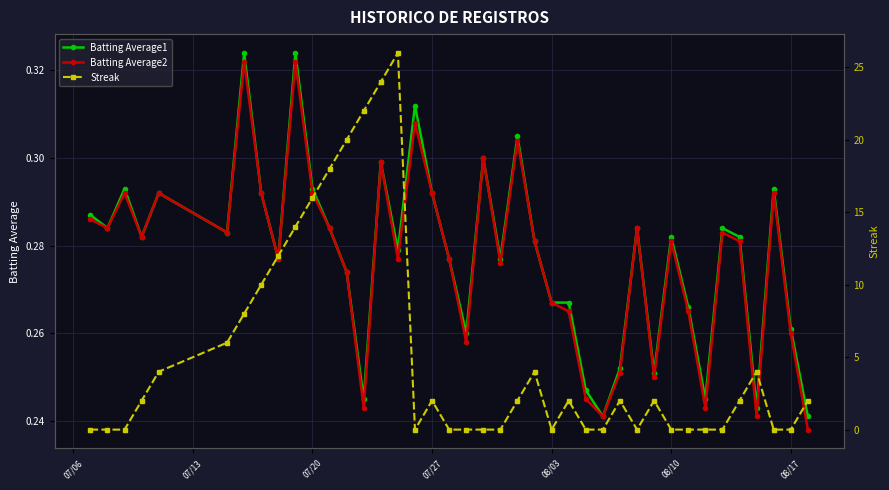

How many interior local valleys does the Batting Average2 series have?

12